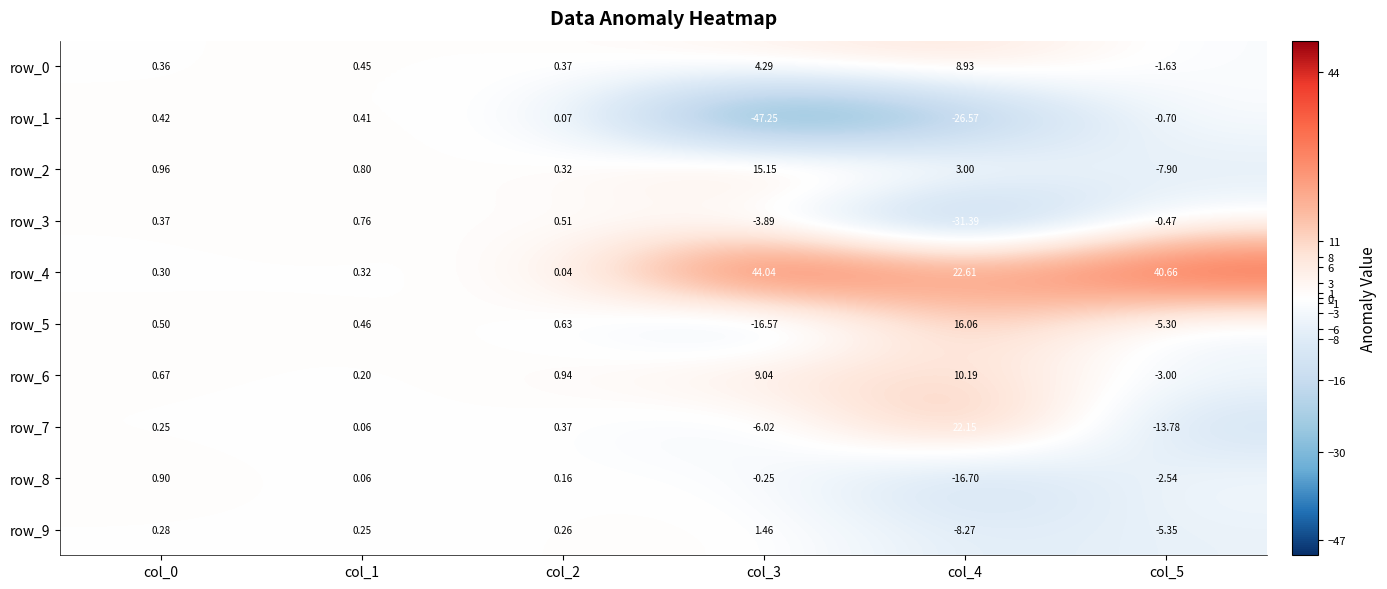

How many positive values does the row_3 series have?

3